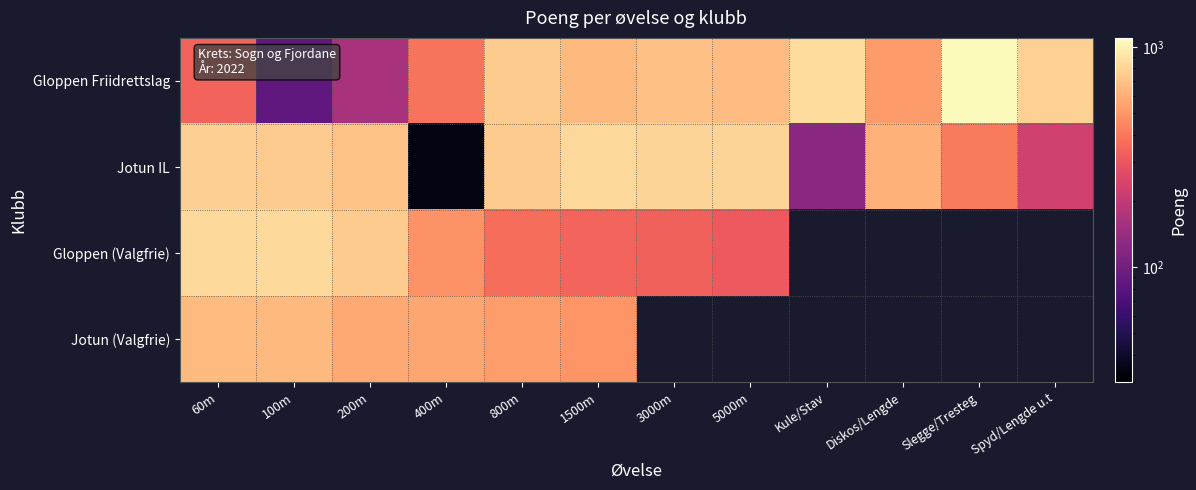

What is the highest value of the Jotun (Valgfrie) series?

655.0